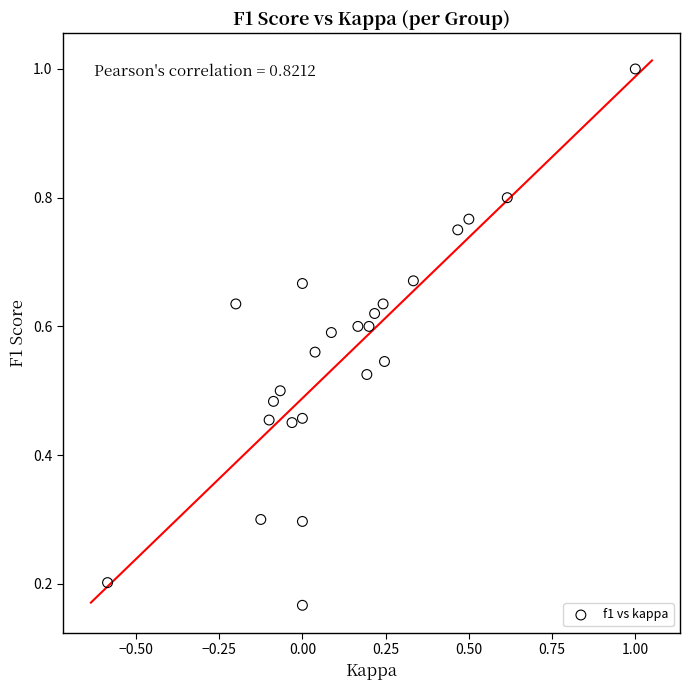

What is the range of X values (max minus min)?

1.6